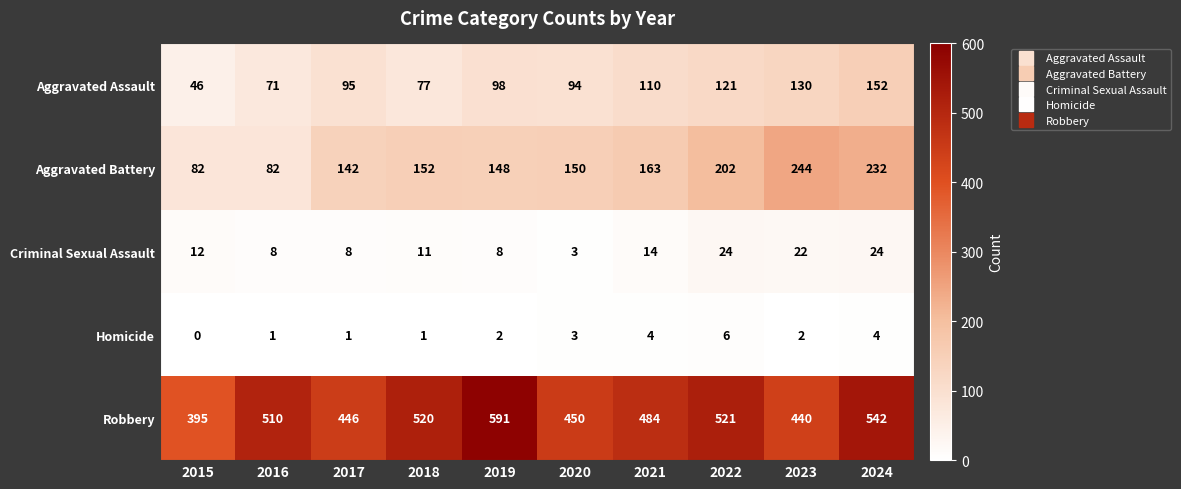

The value of Aggravated Battery at 2019 is 219. True or false?

False